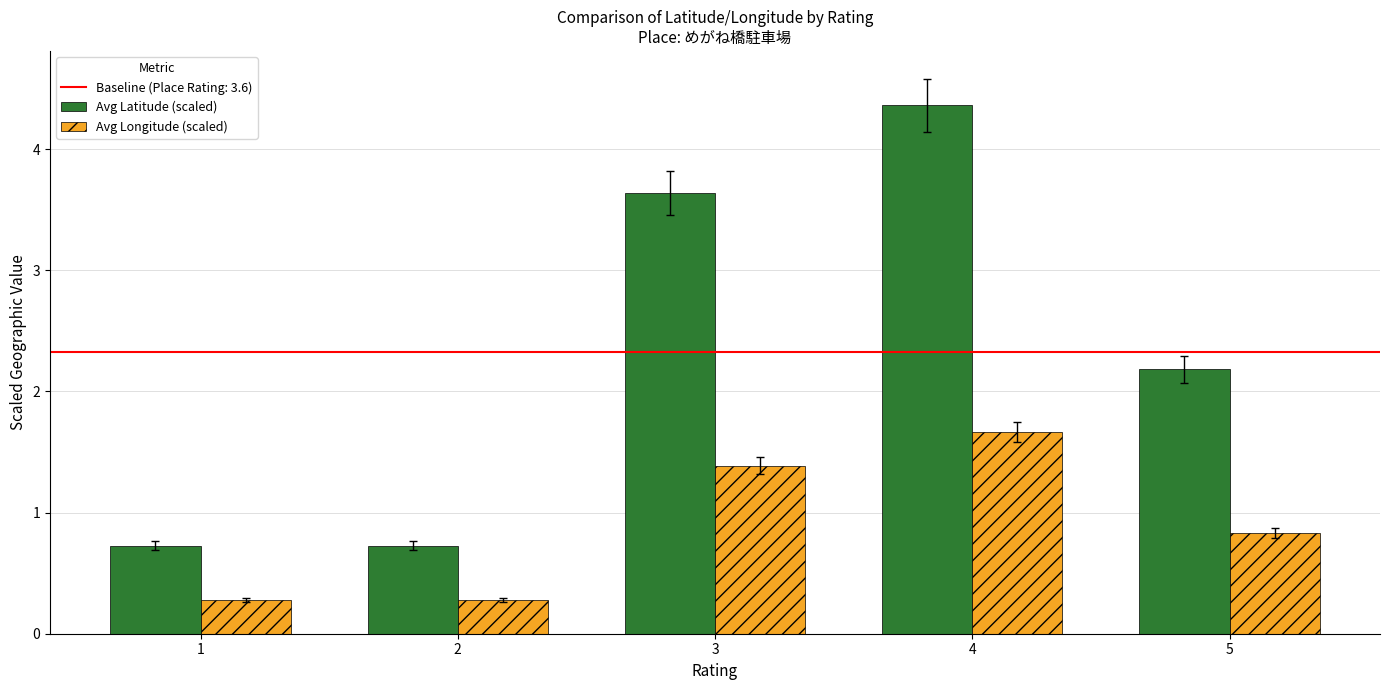

At which category is the sum across all series the highest?

4